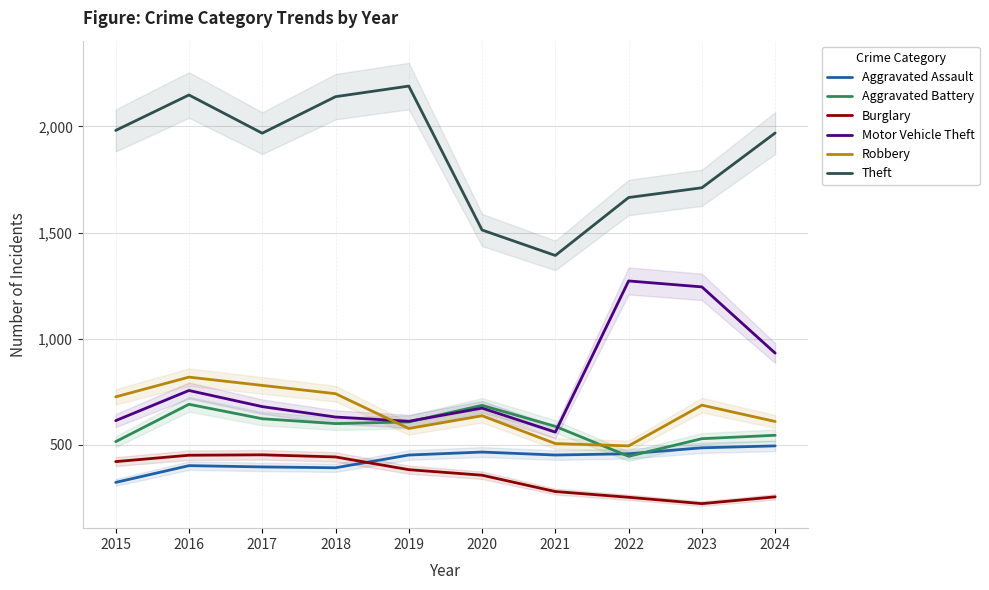

Which has a higher value, 2020 or 2015?

2020